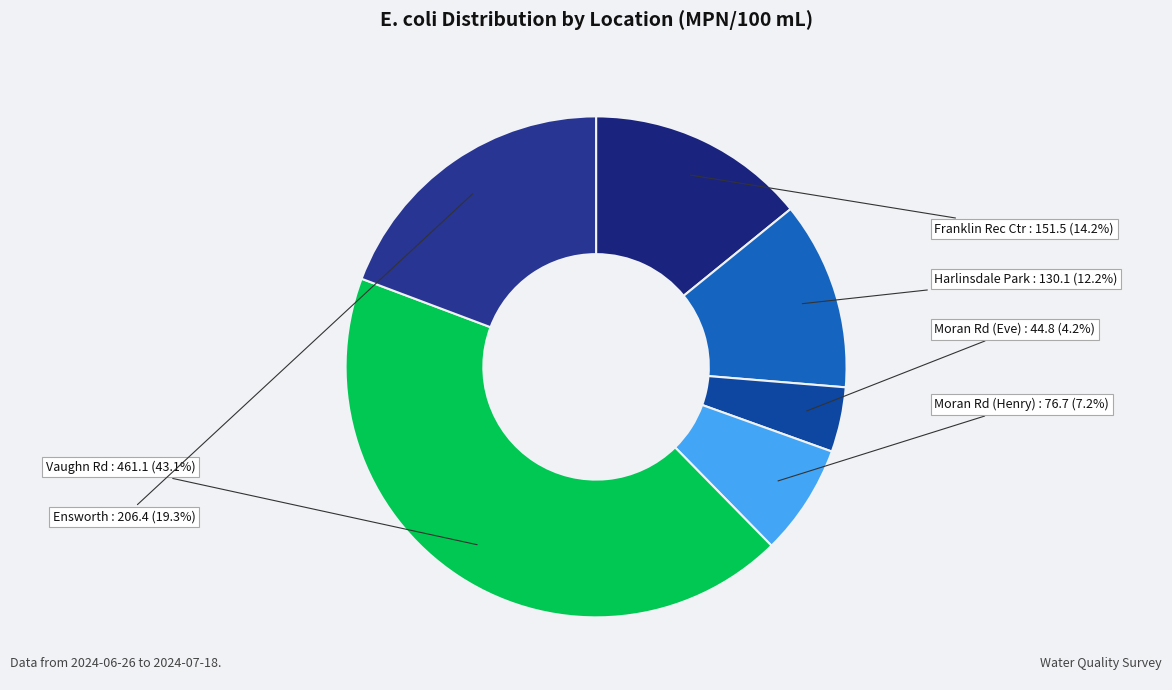

Does any single category account for the majority?

No